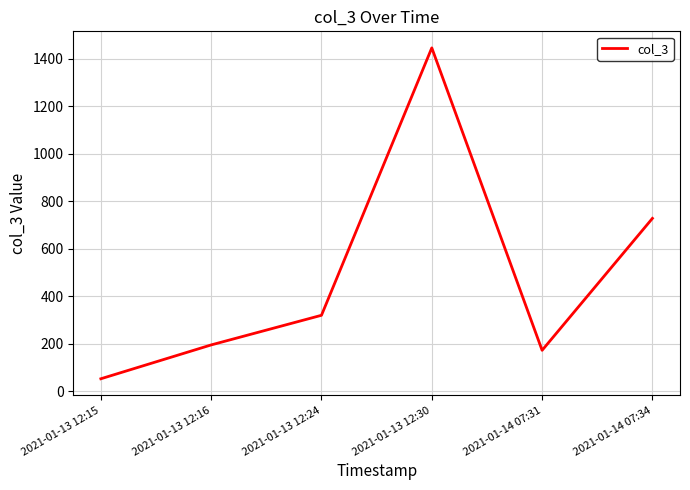

At which category does the chart reach its minimum across all series?

2021-01-13 12:15